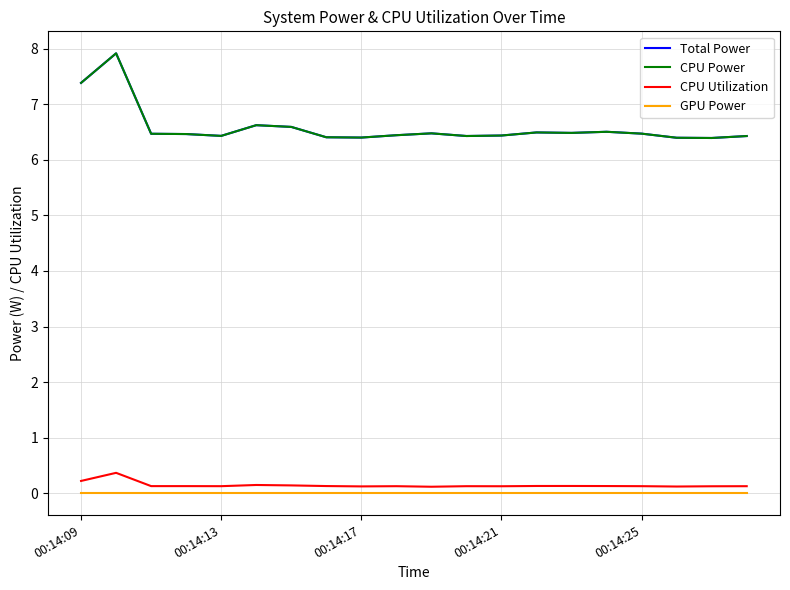

At which label is GPU Power closest to 0?

00:14:09